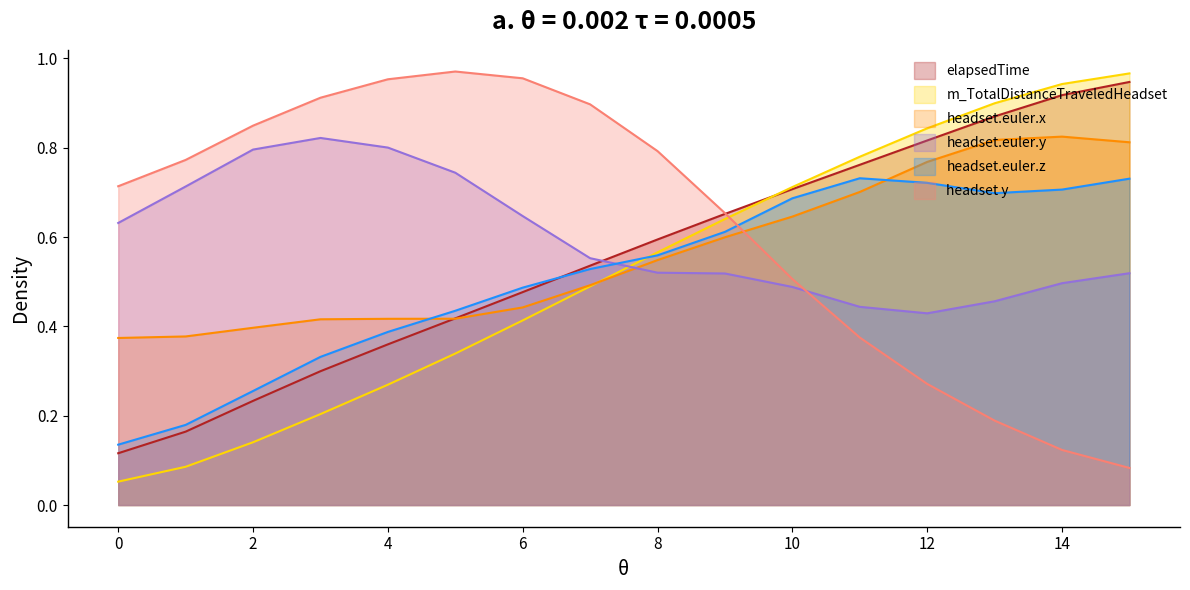

Is it true that m_TotalDistanceTraveledHeadset equals 0.1 at 8?

False